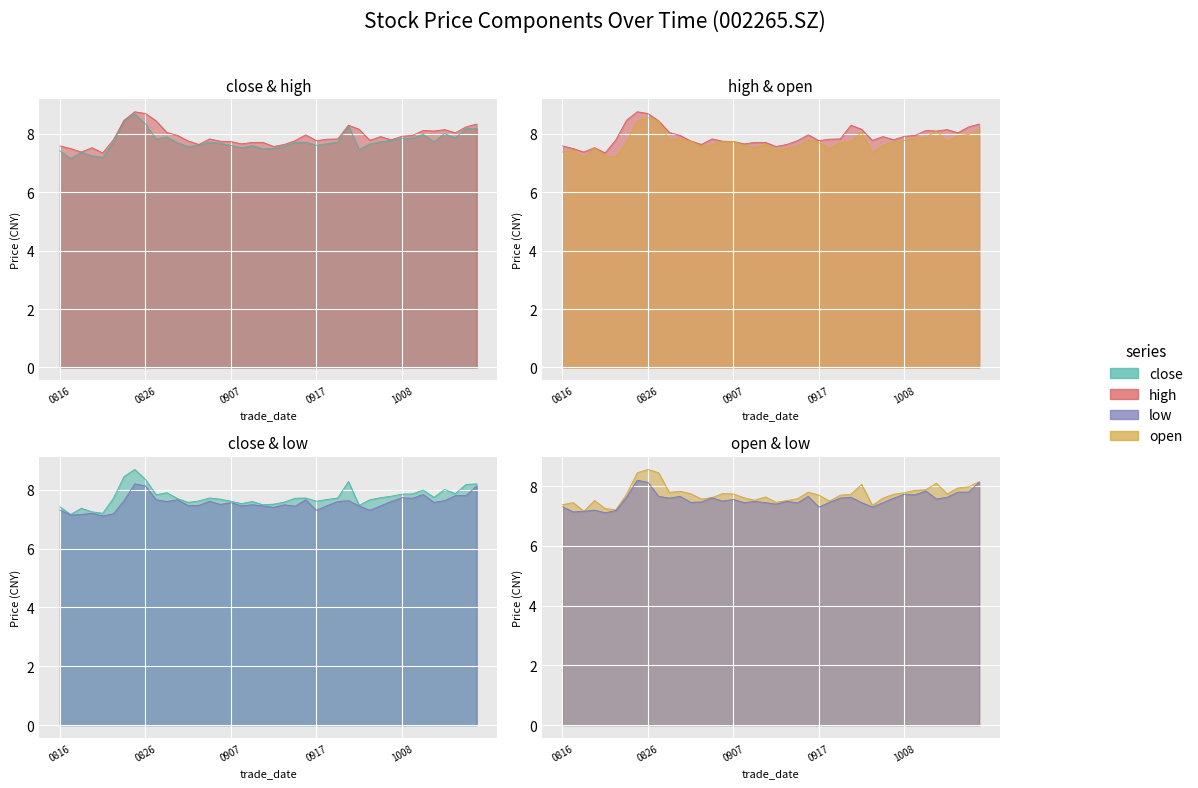

Count the low values in the range 7 to 8.

37